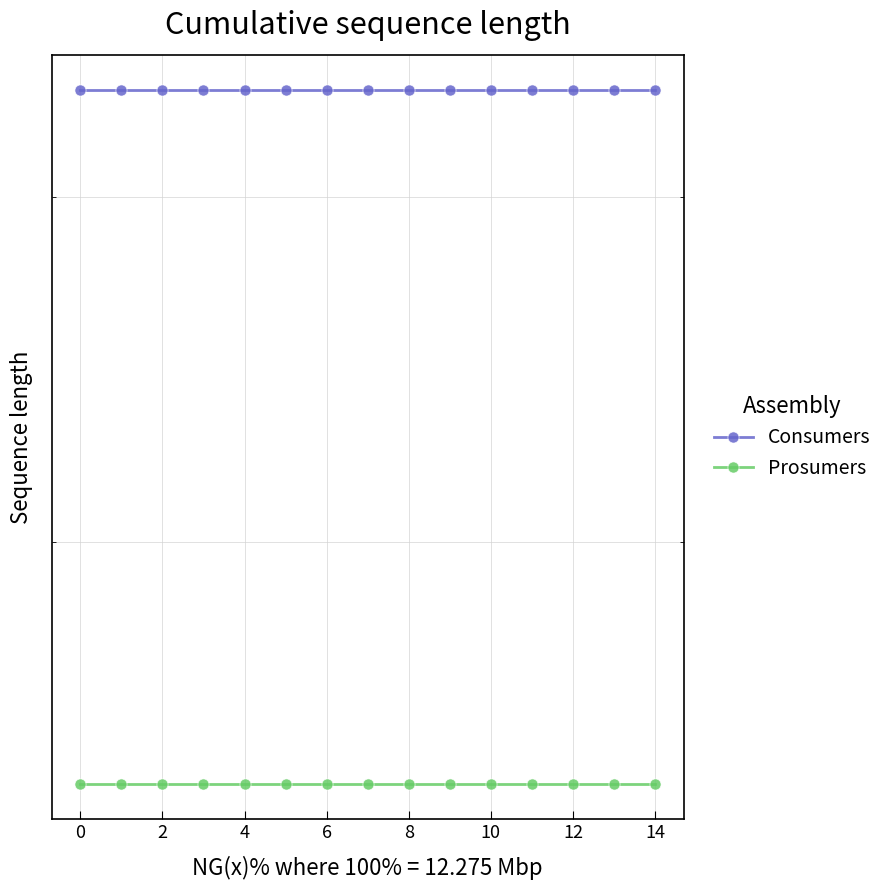

What is the value of the Prosumers point at the 2nd from the left?

440